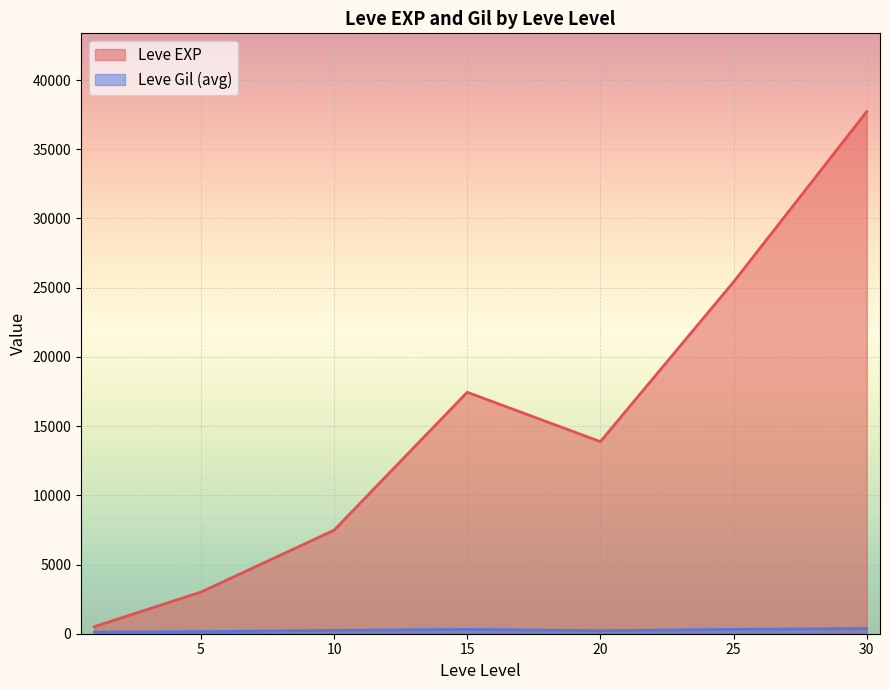

What is the total value across all series at 15?

17757.0